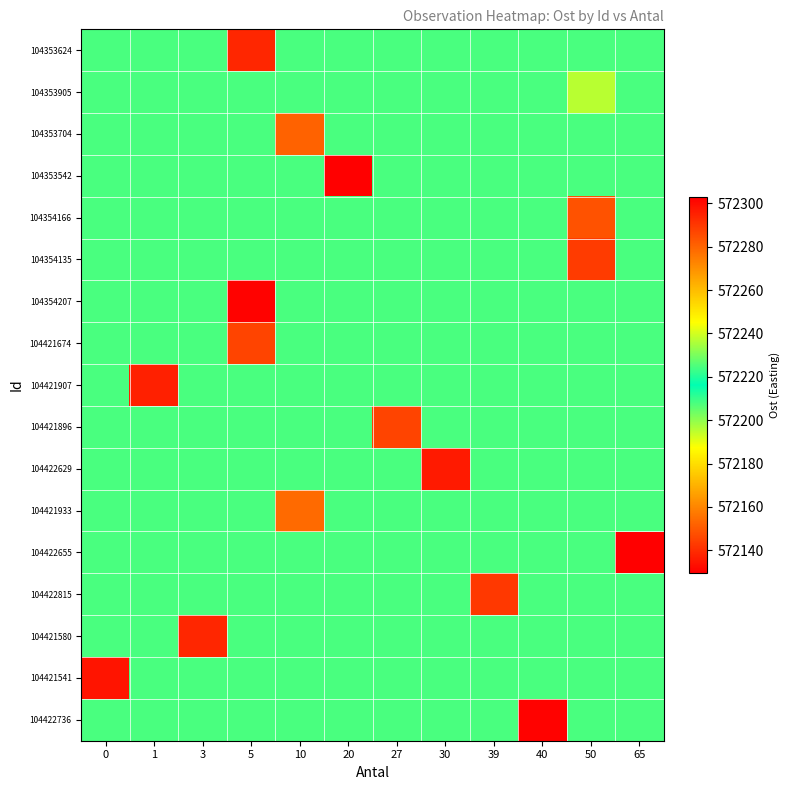

Reading right to left, list all the values displayed in this chart.

row_0: 65=572208.0	50=572208.0	40=572208.0	39=572208.0	30=572208.0	27=572208.0	20=572208.0	10=572208.0	5=572138.6	3=572208.0	1=572208.0	0=572208.0
row_1: 65=572208.0	50=572195.3	40=572208.0	39=572208.0	30=572208.0	27=572208.0	20=572208.0	10=572208.0	5=572208.0	3=572208.0	1=572208.0	0=572208.0
row_2: 65=572208.0	50=572208.0	40=572208.0	39=572208.0	30=572208.0	27=572208.0	20=572208.0	10=572152.2	5=572208.0	3=572208.0	1=572208.0	0=572208.0
row_3: 65=572208.0	50=572208.0	40=572208.0	39=572208.0	30=572208.0	27=572208.0	20=572129.6	10=572208.0	5=572208.0	3=572208.0	1=572208.0	0=572208.0
row_4: 65=572208.0	50=572283.9	40=572208.0	39=572208.0	30=572208.0	27=572208.0	20=572208.0	10=572208.0	5=572208.0	3=572208.0	1=572208.0	0=572208.0
row_5: 65=572208.0	50=572288.9	40=572208.0	39=572208.0	30=572208.0	27=572208.0	20=572208.0	10=572208.0	5=572208.0	3=572208.0	1=572208.0	0=572208.0
row_6: 65=572208.0	50=572208.0	40=572208.0	39=572208.0	30=572208.0	27=572208.0	20=572208.0	10=572208.0	5=572301.9	3=572208.0	1=572208.0	0=572208.0
row_7: 65=572208.0	50=572208.0	40=572208.0	39=572208.0	30=572208.0	27=572208.0	20=572208.0	10=572208.0	5=572145.2	3=572208.0	1=572208.0	0=572208.0
row_8: 65=572208.0	50=572208.0	40=572208.0	39=572208.0	30=572208.0	27=572208.0	20=572208.0	10=572208.0	5=572208.0	3=572208.0	1=572137.3	0=572208.0
row_9: 65=572208.0	50=572208.0	40=572208.0	39=572208.0	30=572208.0	27=572145.3	20=572208.0	10=572208.0	5=572208.0	3=572208.0	1=572208.0	0=572208.0
row_10: 65=572208.0	50=572208.0	40=572208.0	39=572208.0	30=572296.7	27=572208.0	20=572208.0	10=572208.0	5=572208.0	3=572208.0	1=572208.0	0=572208.0
row_11: 65=572208.0	50=572208.0	40=572208.0	39=572208.0	30=572208.0	27=572208.0	20=572208.0	10=572153.6	5=572208.0	3=572208.0	1=572208.0	0=572208.0
row_12: 65=572302.8	50=572208.0	40=572208.0	39=572208.0	30=572208.0	27=572208.0	20=572208.0	10=572208.0	5=572208.0	3=572208.0	1=572208.0	0=572208.0
row_13: 65=572208.0	50=572208.0	40=572208.0	39=572289.7	30=572208.0	27=572208.0	20=572208.0	10=572208.0	5=572208.0	3=572208.0	1=572208.0	0=572208.0
row_14: 65=572208.0	50=572208.0	40=572208.0	39=572208.0	30=572208.0	27=572208.0	20=572208.0	10=572208.0	5=572208.0	3=572138.4	1=572208.0	0=572208.0
row_15: 65=572208.0	50=572208.0	40=572208.0	39=572208.0	30=572208.0	27=572208.0	20=572208.0	10=572208.0	5=572208.0	3=572208.0	1=572208.0	0=572134.5
row_16: 65=572208.0	50=572208.0	40=572301.9	39=572208.0	30=572208.0	27=572208.0	20=572208.0	10=572208.0	5=572208.0	3=572208.0	1=572208.0	0=572208.0